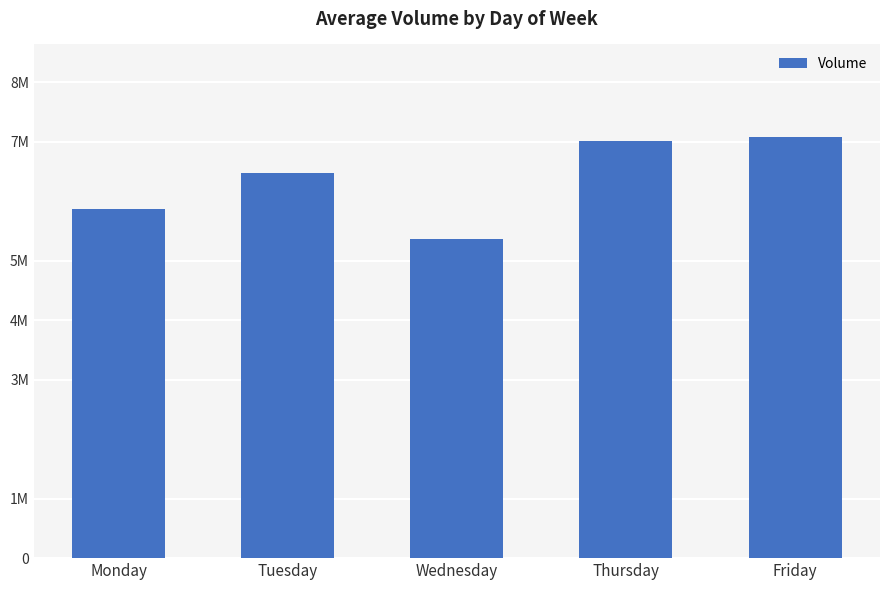

What is the change in value from Monday to Friday?

+1211136